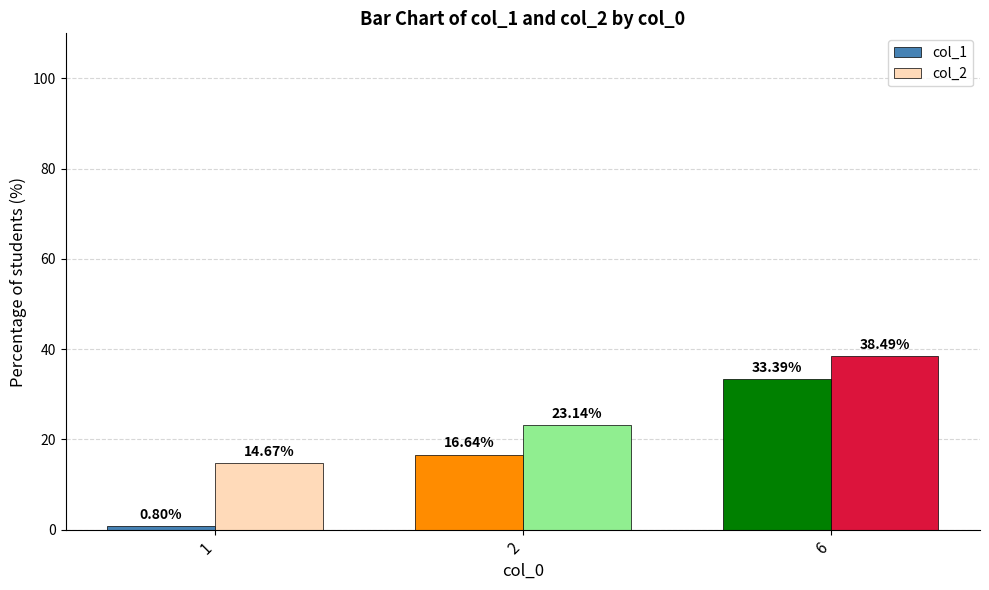

Between 2 and 6, which series saw the biggest shift?

col_1